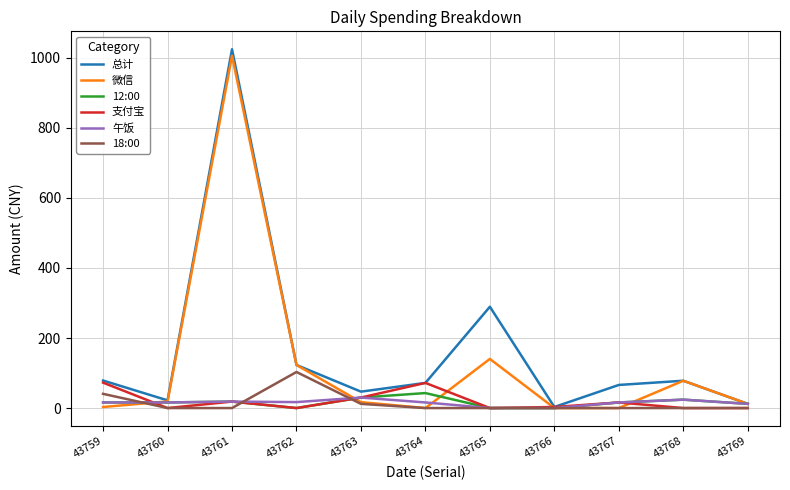

How many lines are shown in the chart?

6